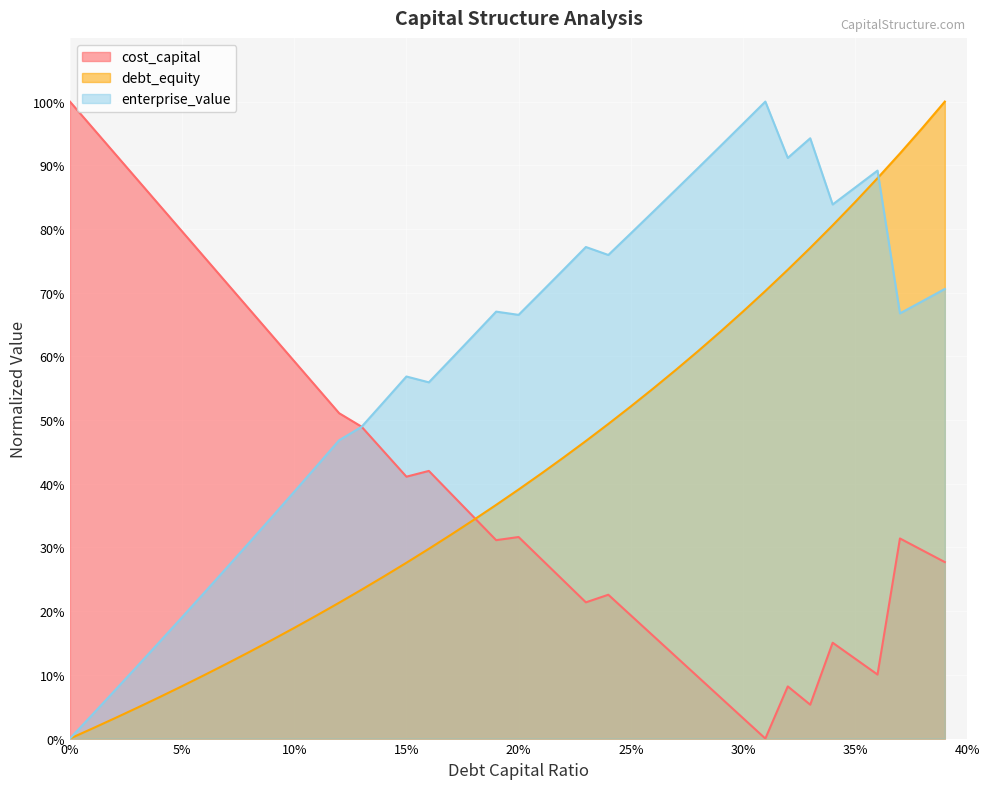

Where do cost_capital and debt_capital first cross each other?

0.18 and 0.19